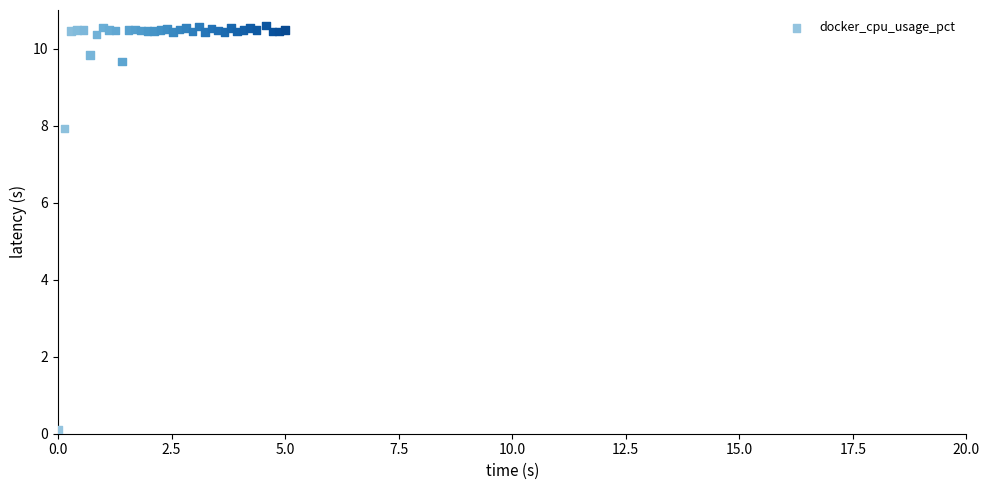

What Y value in the scatter plot is closest to 5?

7.9